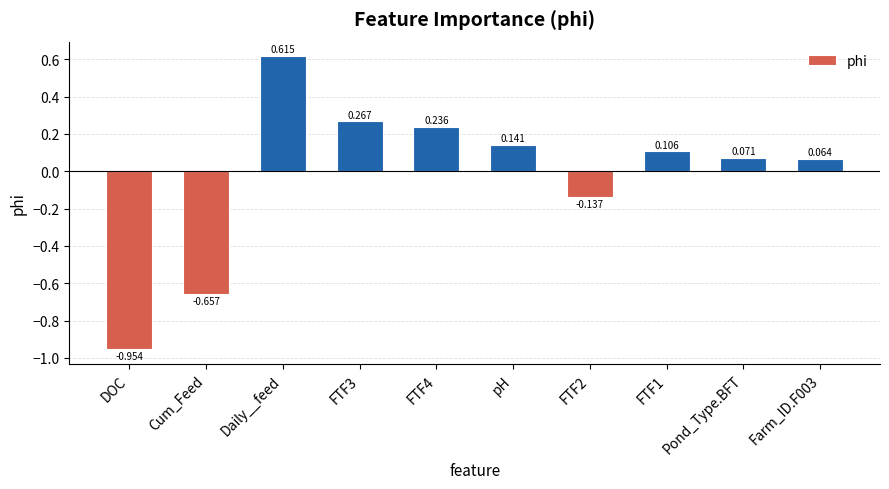

Where does the data first go above 0?

Daily__feed